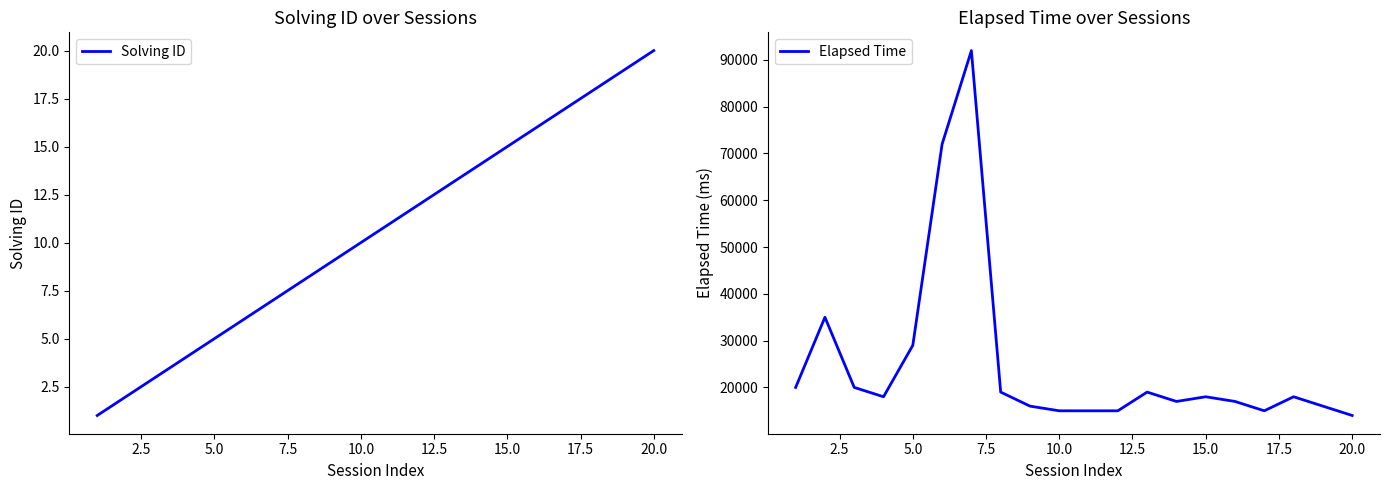

What are all the series names shown in the legend?

Solving ID, Elapsed Time